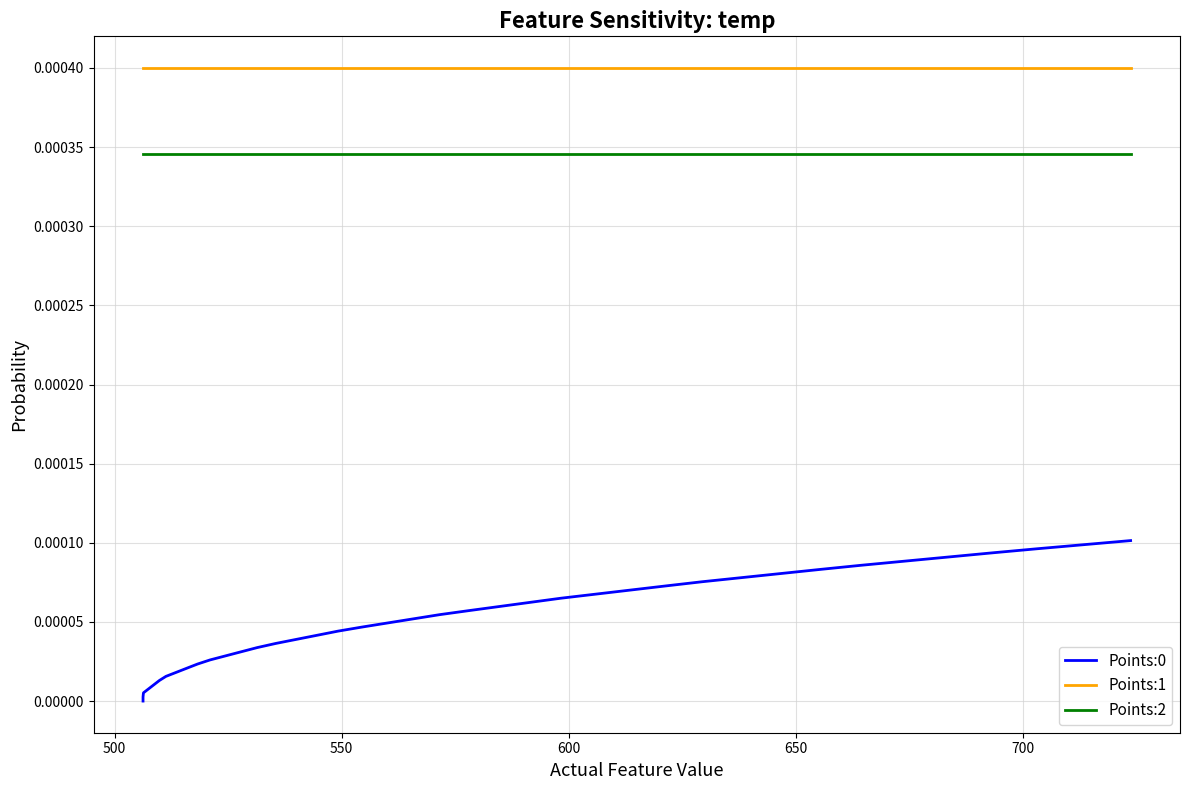

True or false: Points:1 has more than 0 interior local peaks.

False